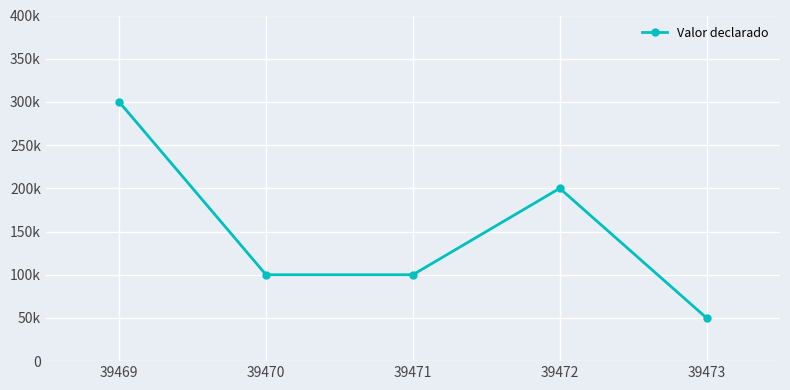

What is the change in value from 39469 to 39471?

-200000